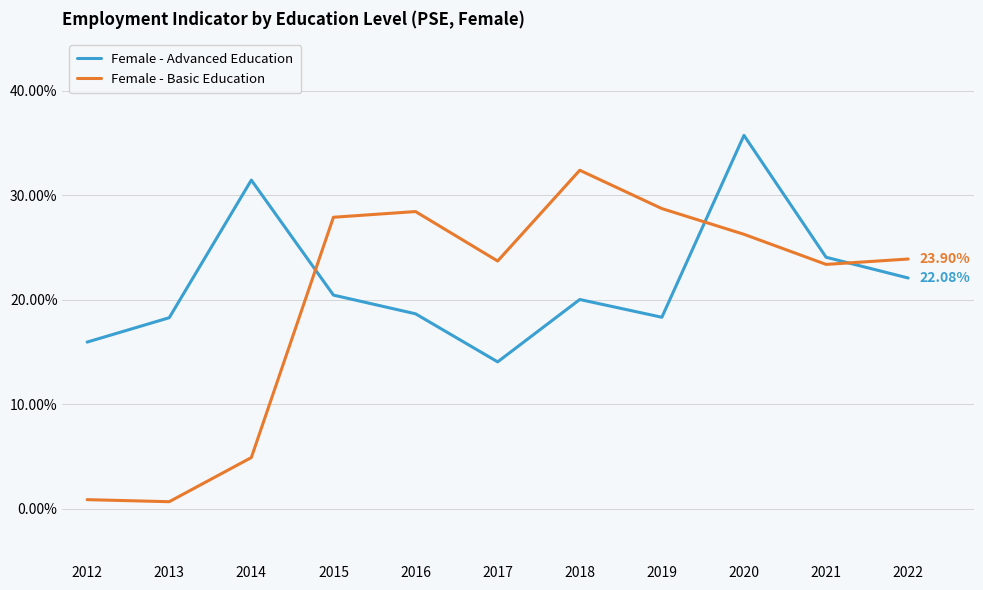

Rank the series by their maximum value, from highest to lowest.

Female - Advanced Education, Female - Basic Education